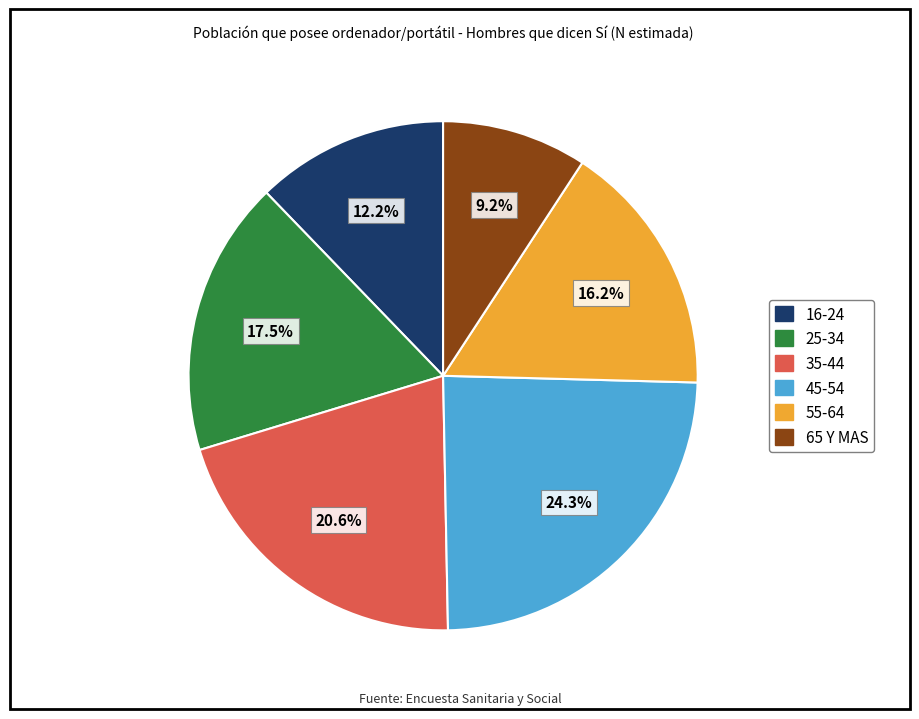

Count the number of slices in the pie.

6